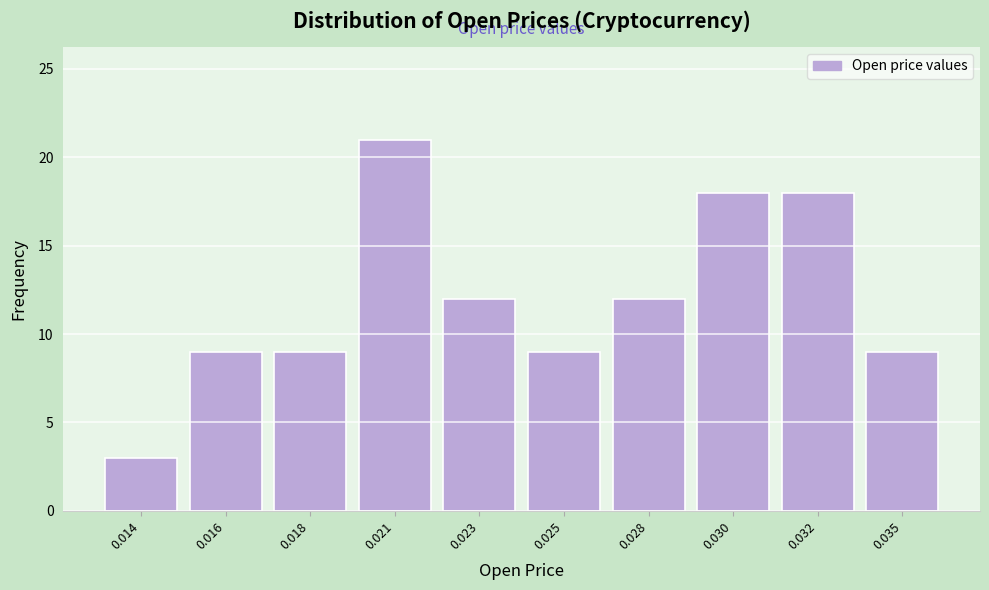

Reading left to right, transcribe all the data shown in this chart.

0.014=3	0.016=9	0.018=9	0.021=21	0.023=12	0.025=9	0.028=12	0.030=18	0.032=18	0.035=9